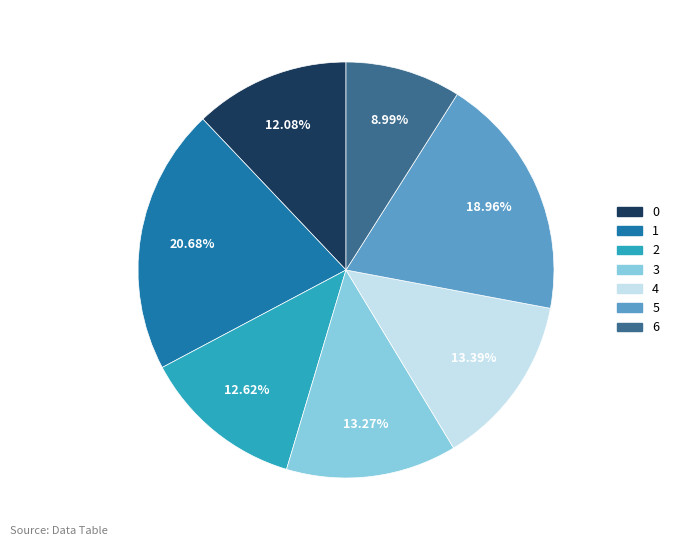

The 5 slice represents 30% of the pie. True or false?

False